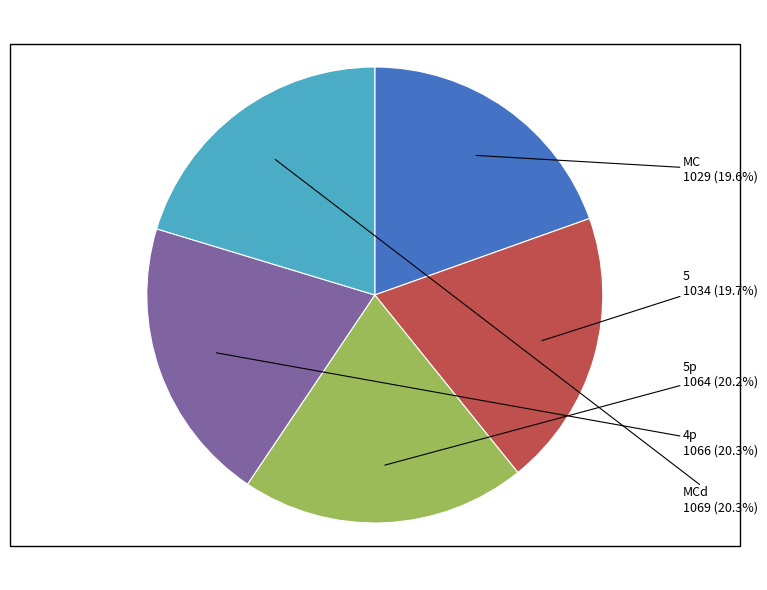

Is there a majority slice in this chart?

No